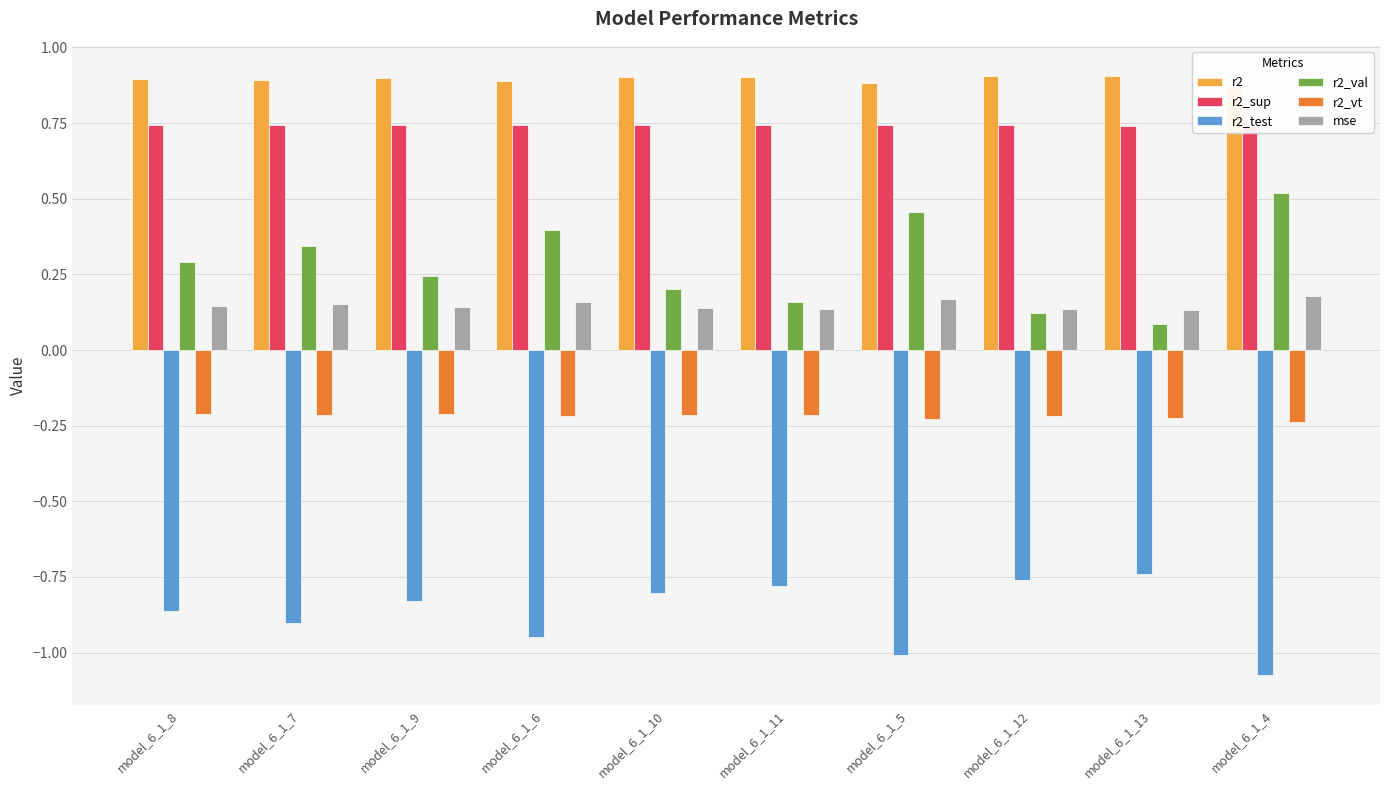

Reading left to right, transcribe all the data shown in this chart.

r2: model_6_1_8=0.9	model_6_1_7=0.9	model_6_1_9=0.9	model_6_1_6=0.9	model_6_1_10=0.9	model_6_1_11=0.9	model_6_1_5=0.9	model_6_1_12=0.9	model_6_1_13=0.9	model_6_1_4=0.9
r2_sup: model_6_1_8=0.7	model_6_1_7=0.7	model_6_1_9=0.7	model_6_1_6=0.7	model_6_1_10=0.7	model_6_1_11=0.7	model_6_1_5=0.7	model_6_1_12=0.7	model_6_1_13=0.7	model_6_1_4=0.7
r2_test: model_6_1_8=-0.9	model_6_1_7=-0.9	model_6_1_9=-0.8	model_6_1_6=-0.9	model_6_1_10=-0.8	model_6_1_11=-0.8	model_6_1_5=-1.0	model_6_1_12=-0.8	model_6_1_13=-0.7	model_6_1_4=-1.1
r2_val: model_6_1_8=0.3	model_6_1_7=0.3	model_6_1_9=0.2	model_6_1_6=0.4	model_6_1_10=0.2	model_6_1_11=0.2	model_6_1_5=0.5	model_6_1_12=0.1	model_6_1_13=0.1	model_6_1_4=0.5
r2_vt: model_6_1_8=-0.2	model_6_1_7=-0.2	model_6_1_9=-0.2	model_6_1_6=-0.2	model_6_1_10=-0.2	model_6_1_11=-0.2	model_6_1_5=-0.2	model_6_1_12=-0.2	model_6_1_13=-0.2	model_6_1_4=-0.2
mse: model_6_1_8=0.1	model_6_1_7=0.2	model_6_1_9=0.1	model_6_1_6=0.2	model_6_1_10=0.1	model_6_1_11=0.1	model_6_1_5=0.2	model_6_1_12=0.1	model_6_1_13=0.1	model_6_1_4=0.2